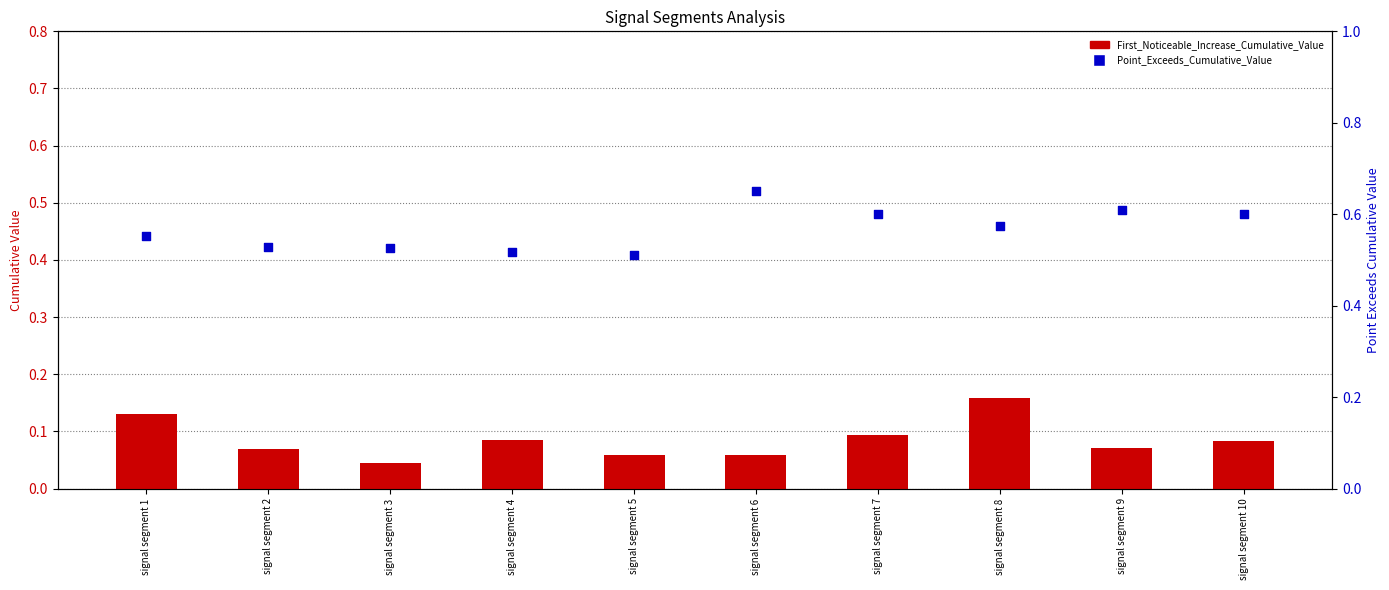

At which category is the sum across all series the highest?

signal segment 8